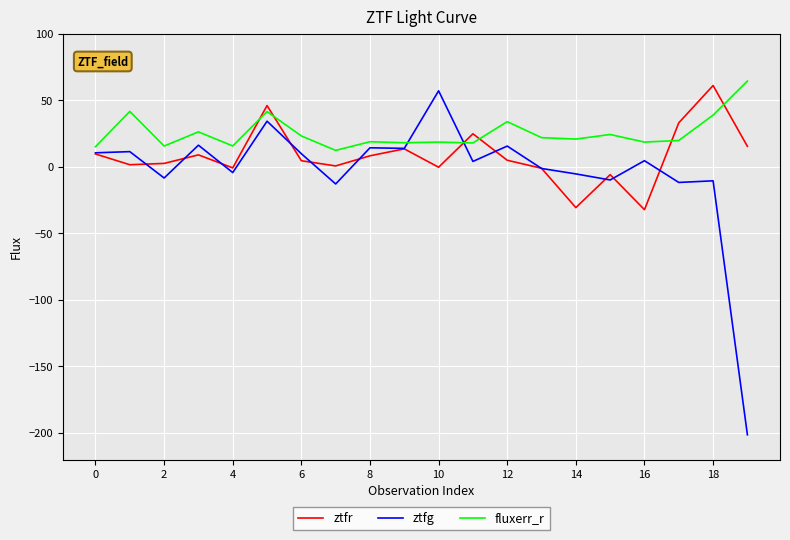

Rank the series by their average value, from highest to lowest.

fluxerr_r, ztfr, ztfg